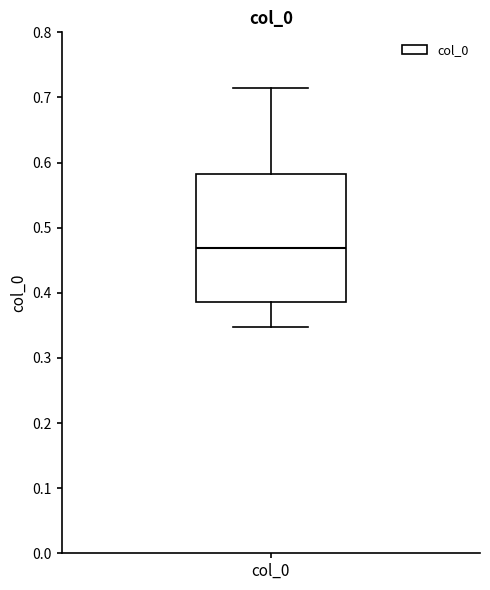

Read this box plot against the y-axis: the position of the median line, the range covered by the box, and the ends of both whiskers. The values are not printed on the chart, so give them approximately, as read against the axis.

median 0.47, box 0.39 to 0.58, whiskers 0.35 to 0.72